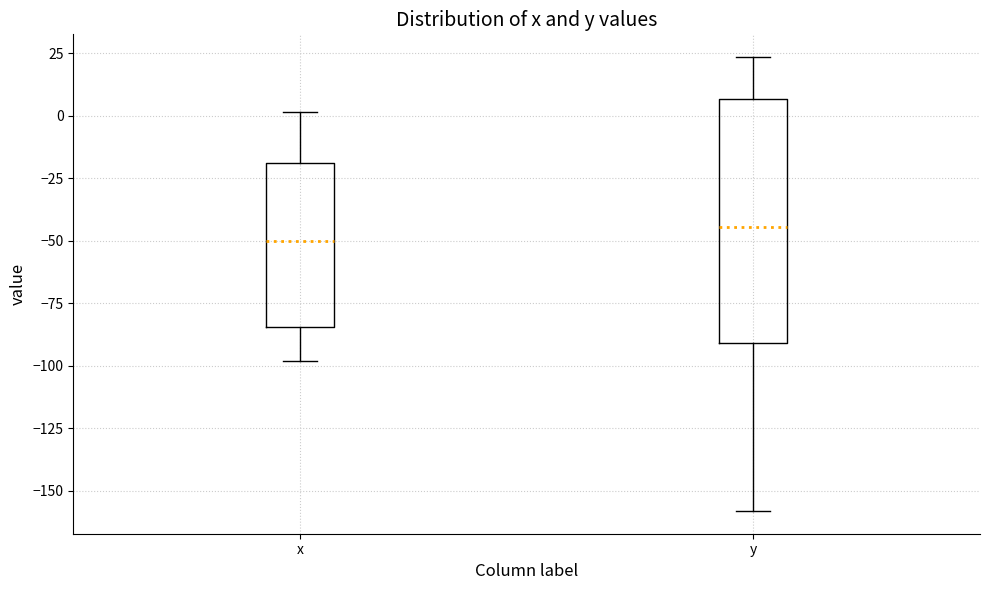

Reading left to right, read every box against the y-axis: the position of its median line, the range the box covers, and the ends of its whiskers. The values are not printed on the chart, so give them approximately, as read against the axis.

x: median -50, box -85 to -20, whiskers -100 to 0
y: median -45, box -90 to 5, whiskers -160 to 25